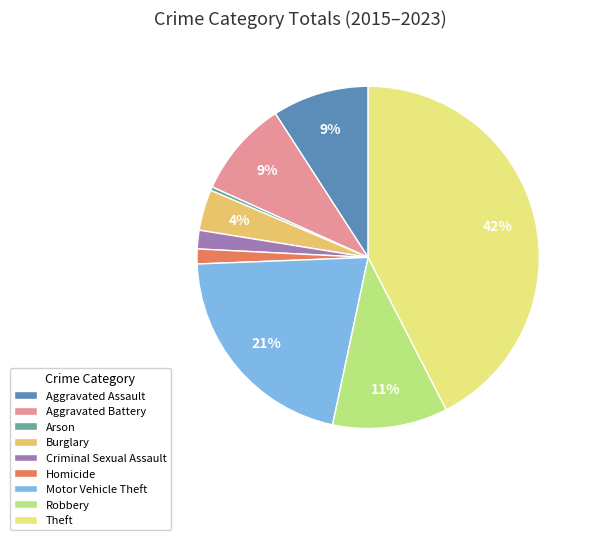

To the nearest percent, what is the combined percentage of Aggravated Assault and Theft?

52%